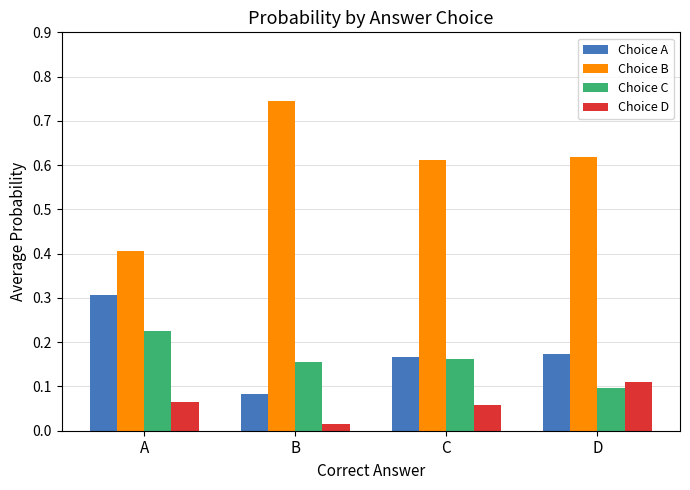

How many bars are there in each group?

4